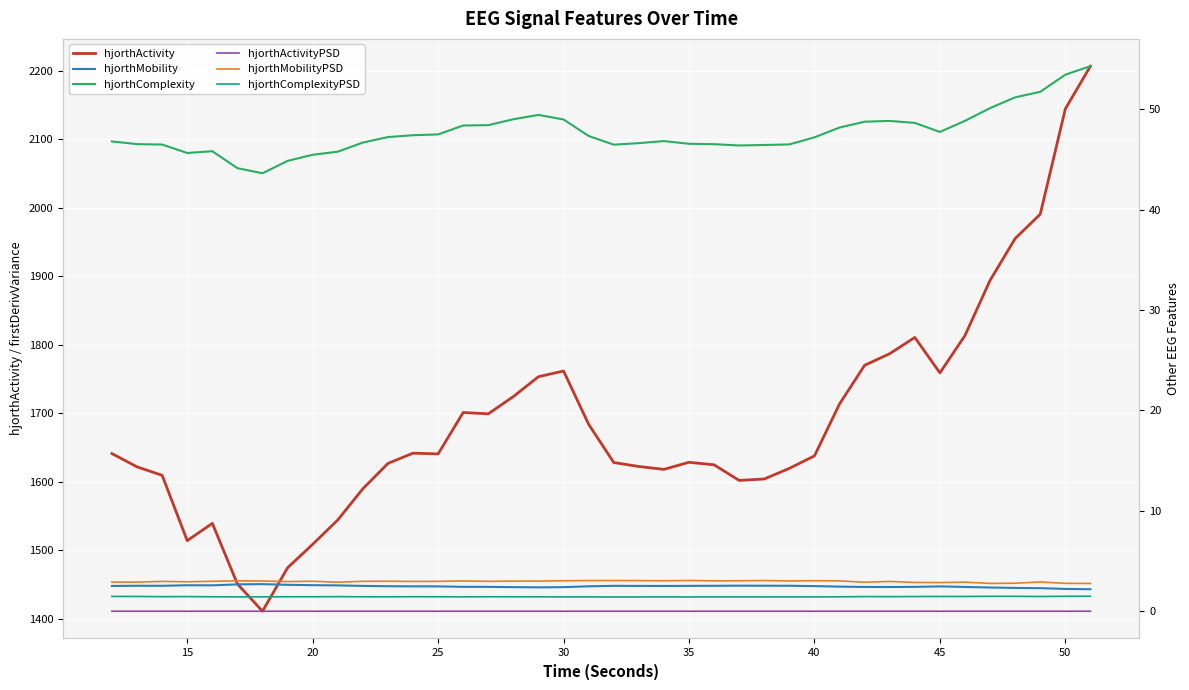

How many lines are shown in the chart?

6